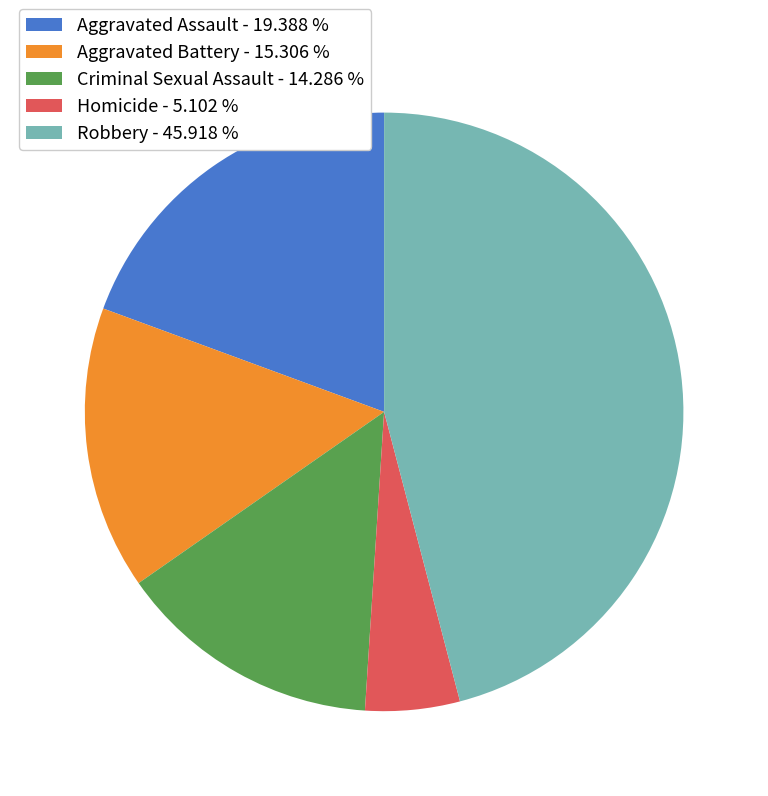

Is there any slice that represents more than half of the pie?

No